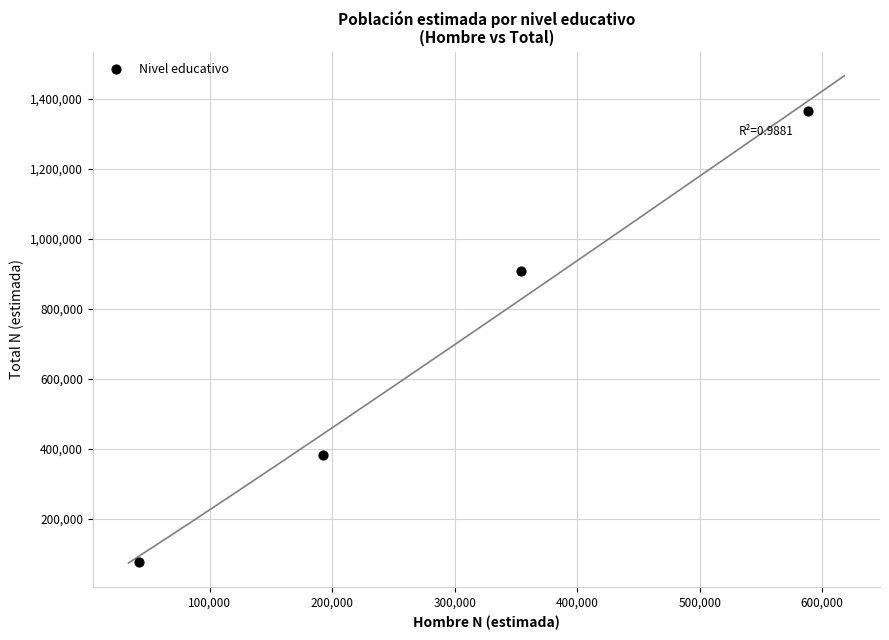

What Y value in the scatter plot is closest to 720335?

908658